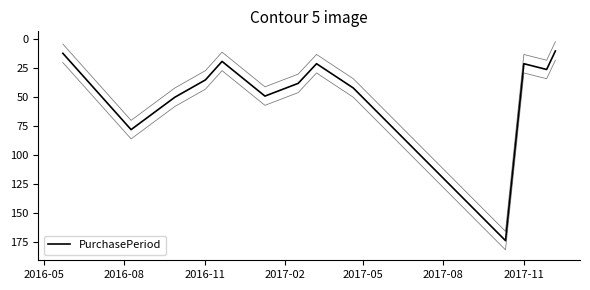

How many lines are shown in the chart?

1